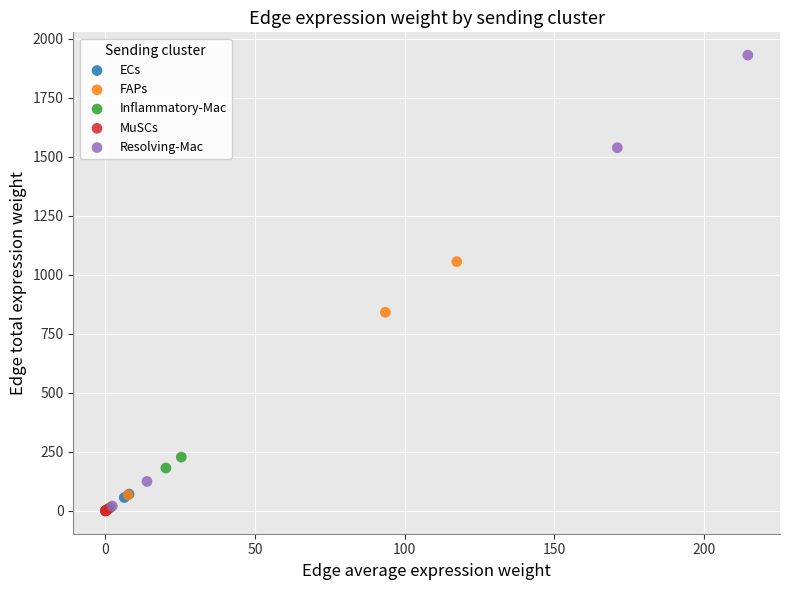

Which series contains the highest Y value?

Resolving-Mac